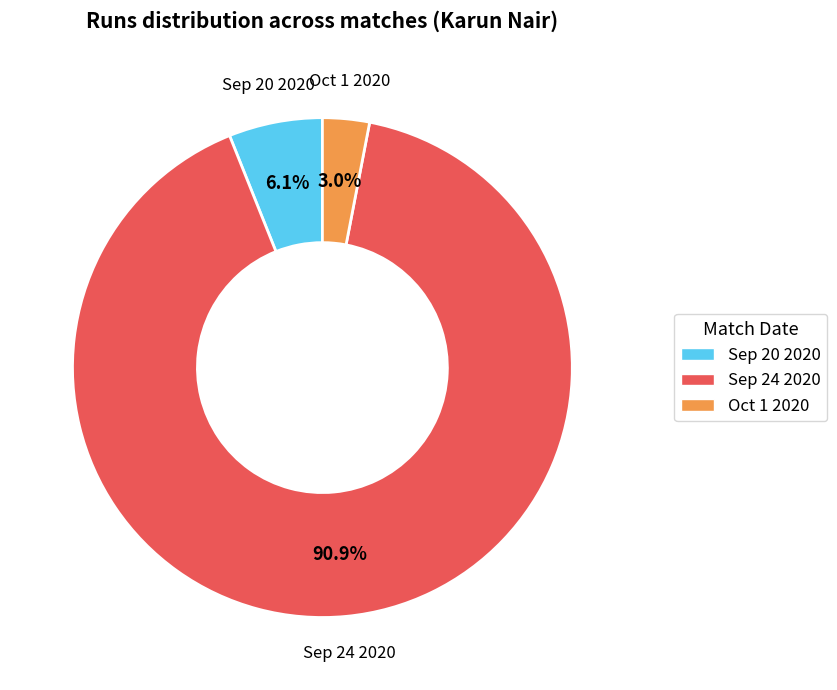

Which slice is the smallest?

Oct 1 2020